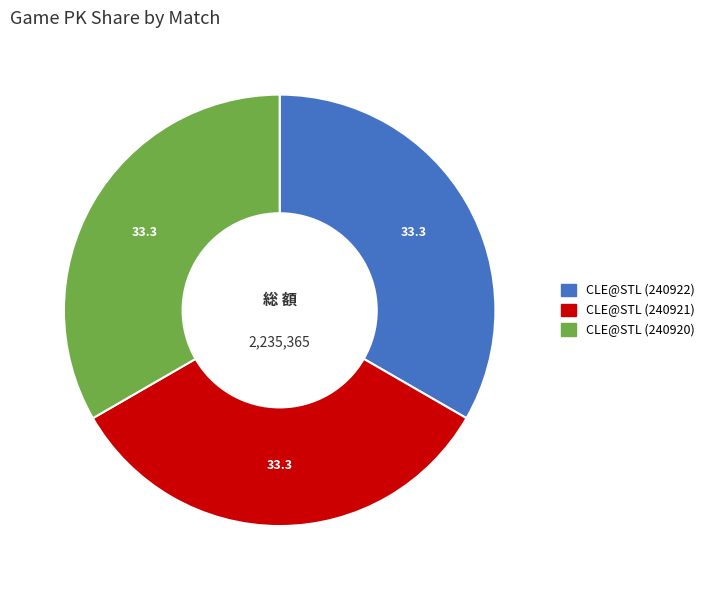

How many segments does this pie chart have?

3